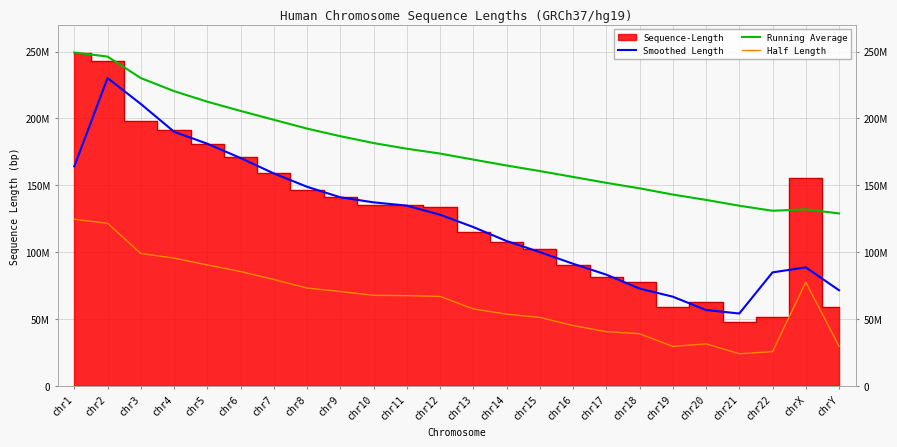

What is the label of the 23rd point from the left?

chrX